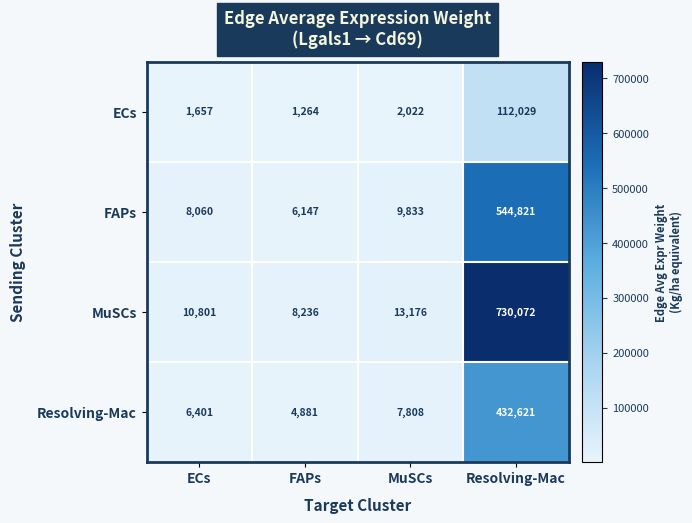

How many series are shown in this chart?

4